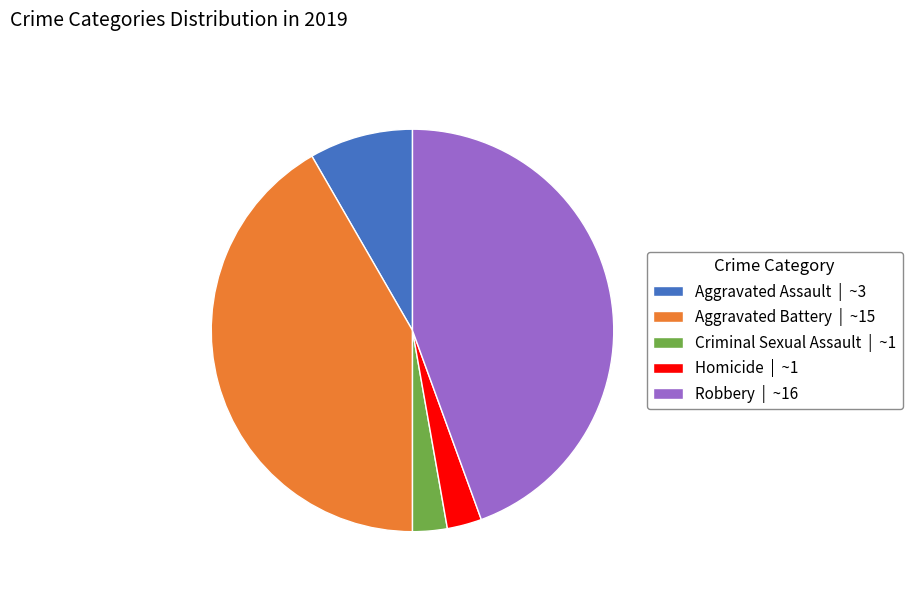

How many slices are in this pie chart?

5